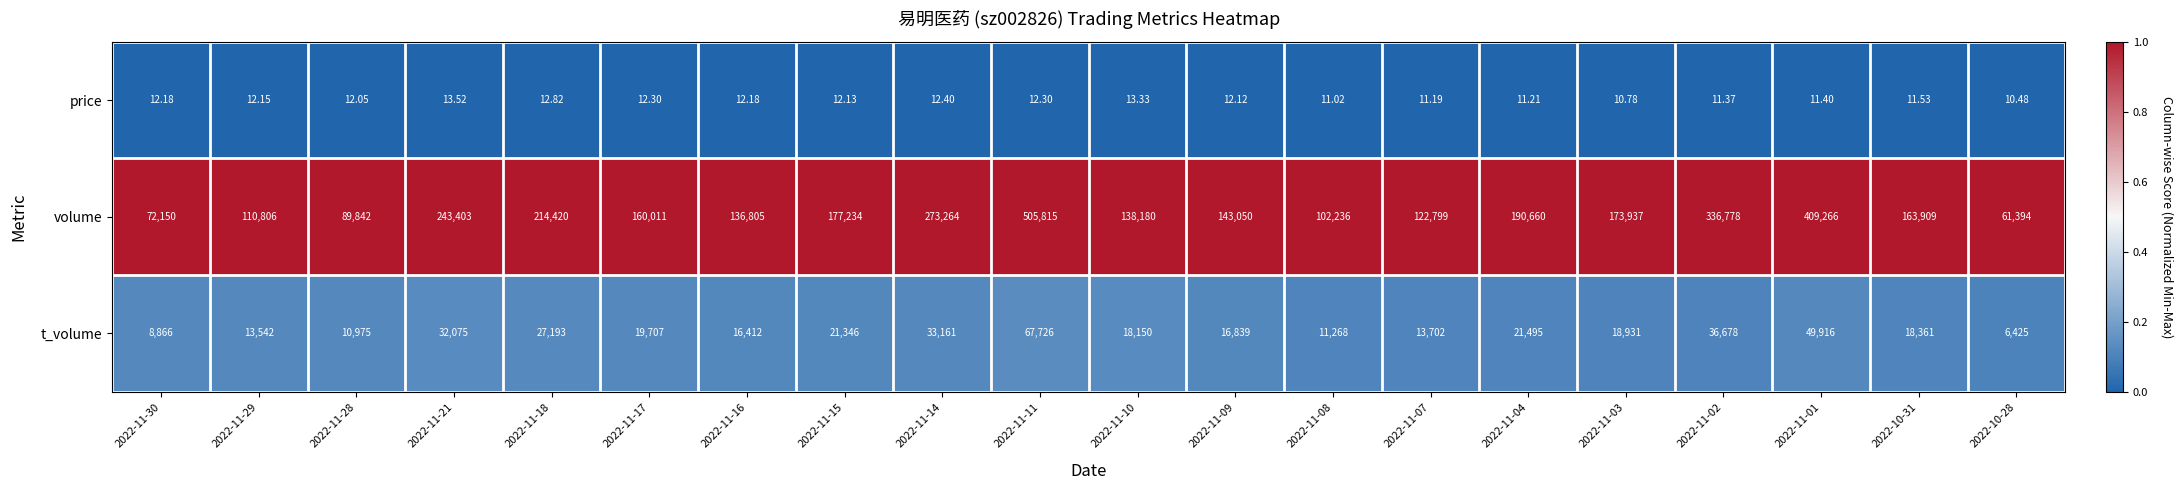

Is the value of t_volume at 2022-11-11 greater than the value of price at 2022-11-16?

Yes